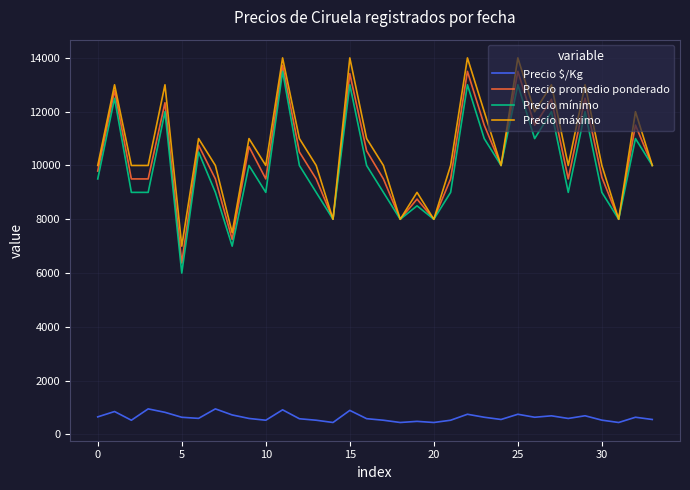

True or false: Precio $/Kg and Precio máximo cross at least once.

False